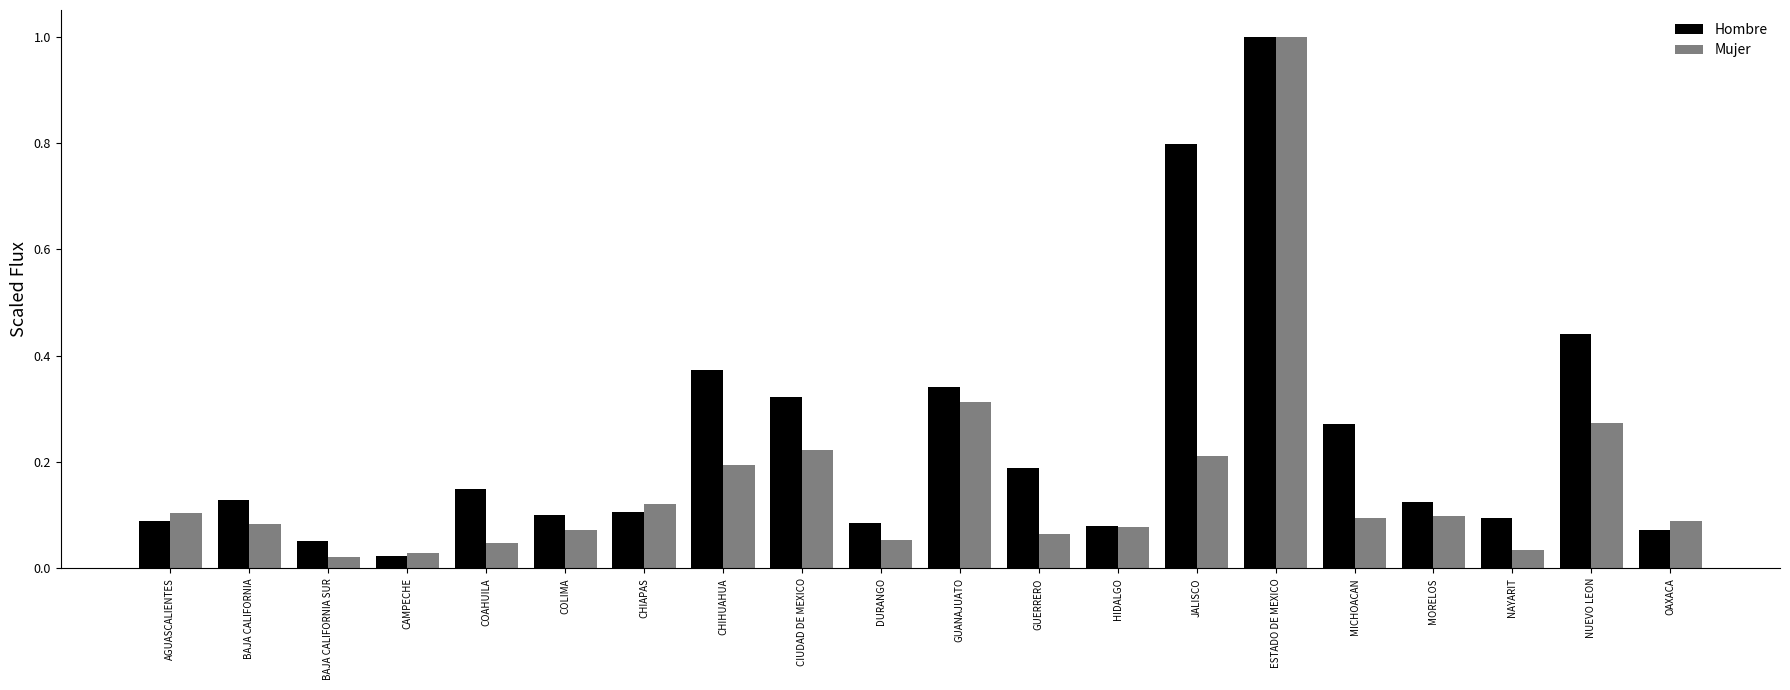

What is the sum of the Mujer values at CHIHUAHUA and GUANAJUATO?

0.5